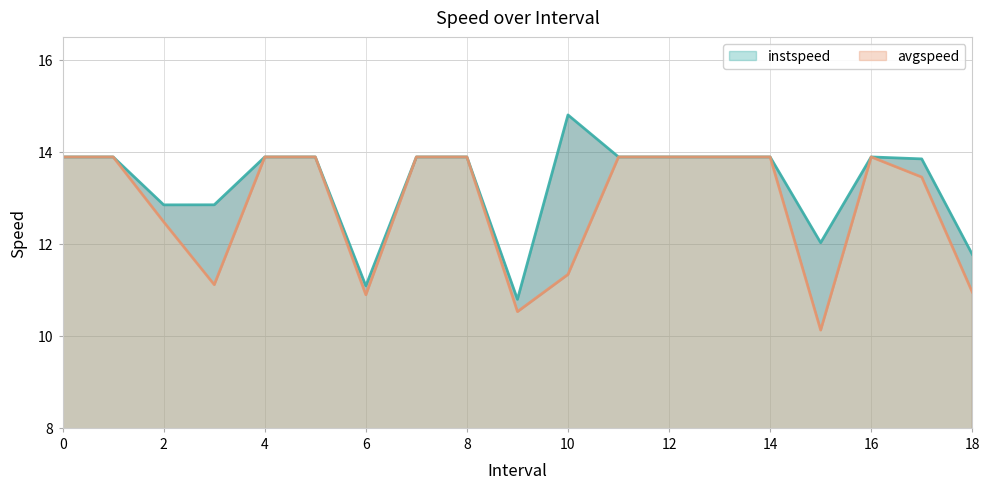

True or false: instspeed and avgspeed cross at least once.

False